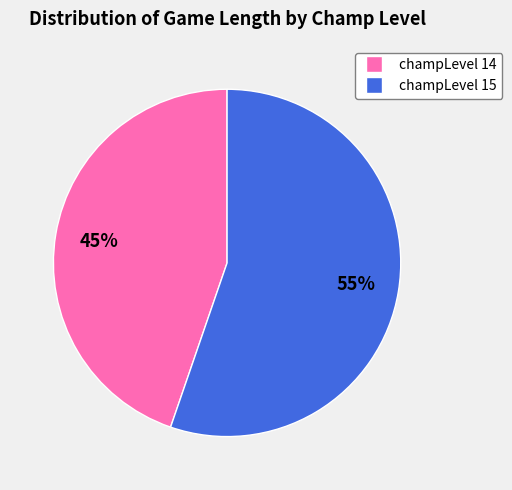

Is there a majority slice in this chart?

Yes